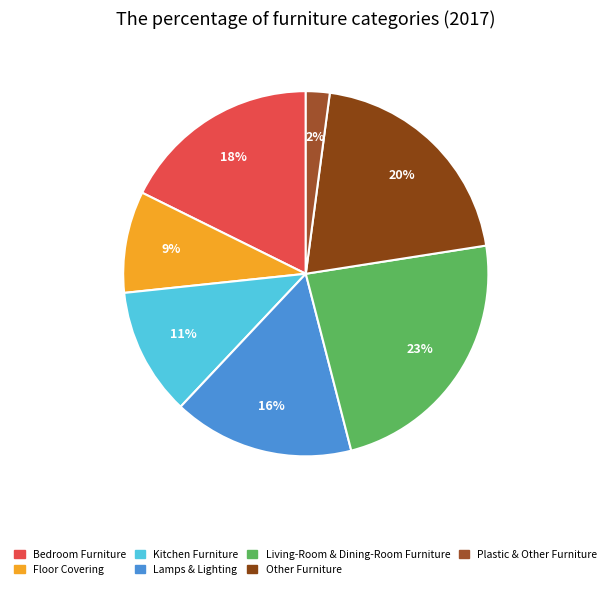

To the nearest percent, what percentage of the pie is Kitchen Furniture?

11%